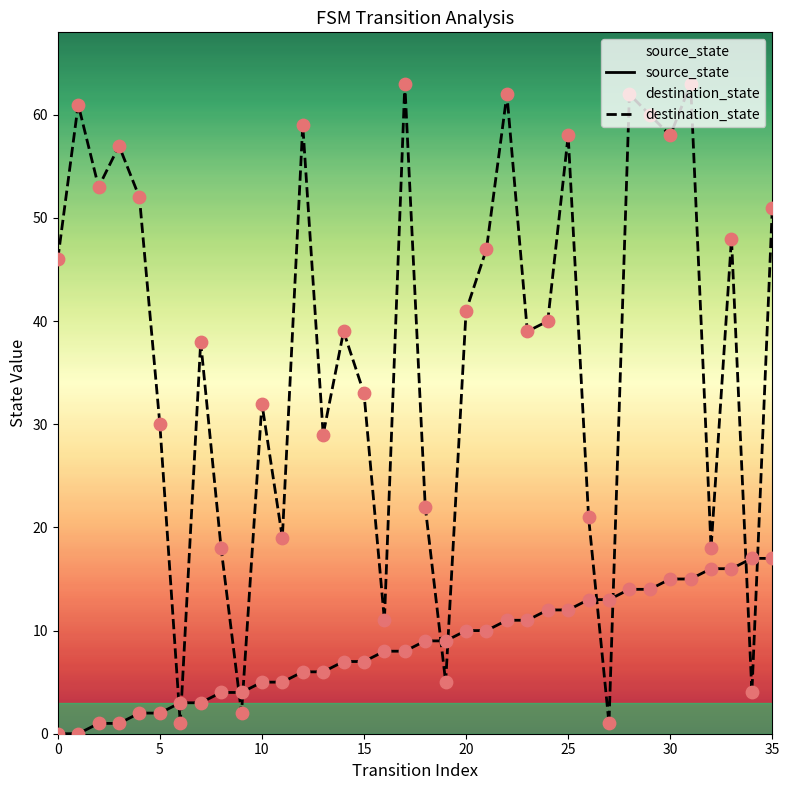

Which series contains the highest Y value?

destination_state